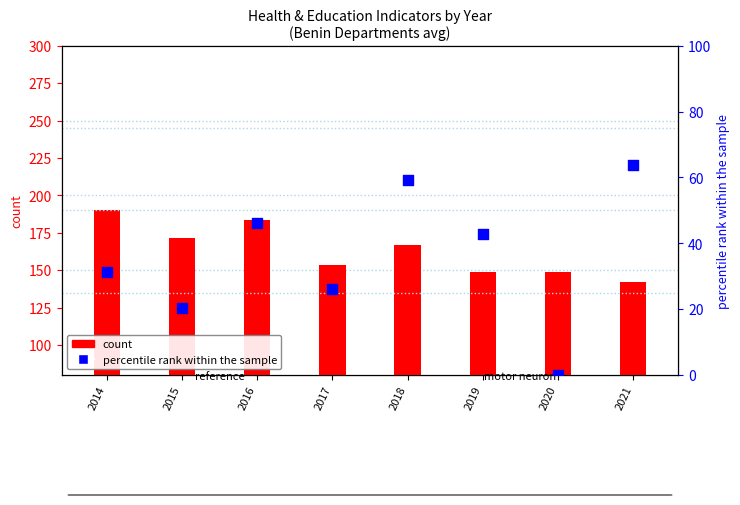

What are all the series names shown in the legend?

count, percentile rank within the sample